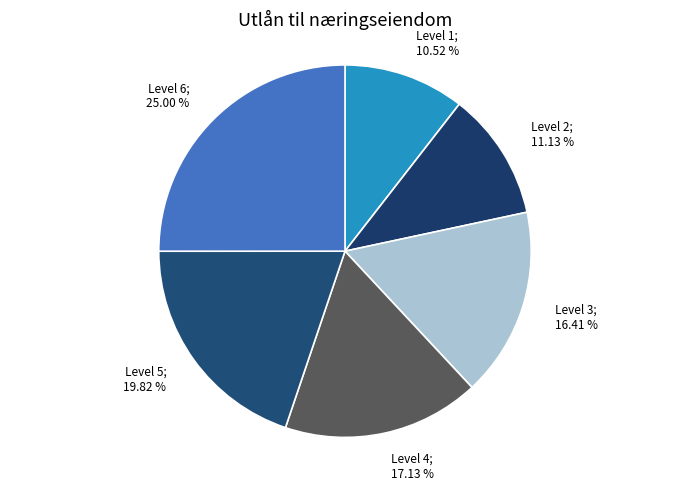

Does Level 6 account for over 50% of the chart?

No